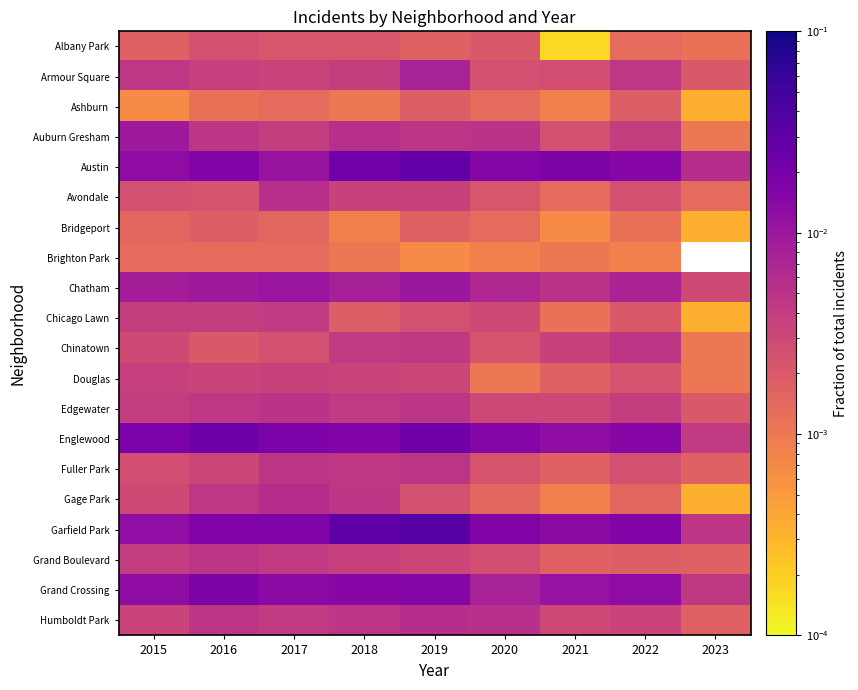

At which category does the chart reach its minimum across all series?

2021